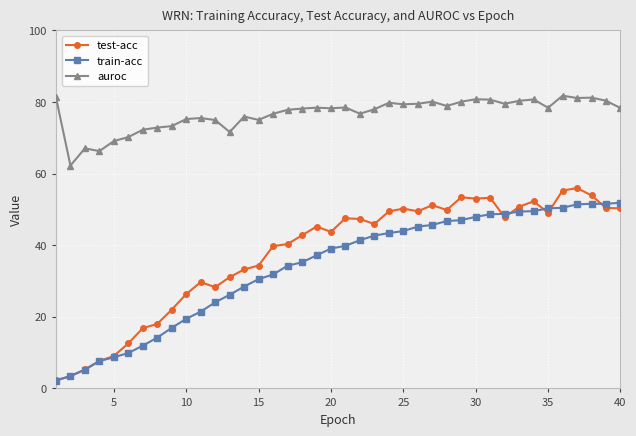

What is the highest value of the test-acc series?

56.0